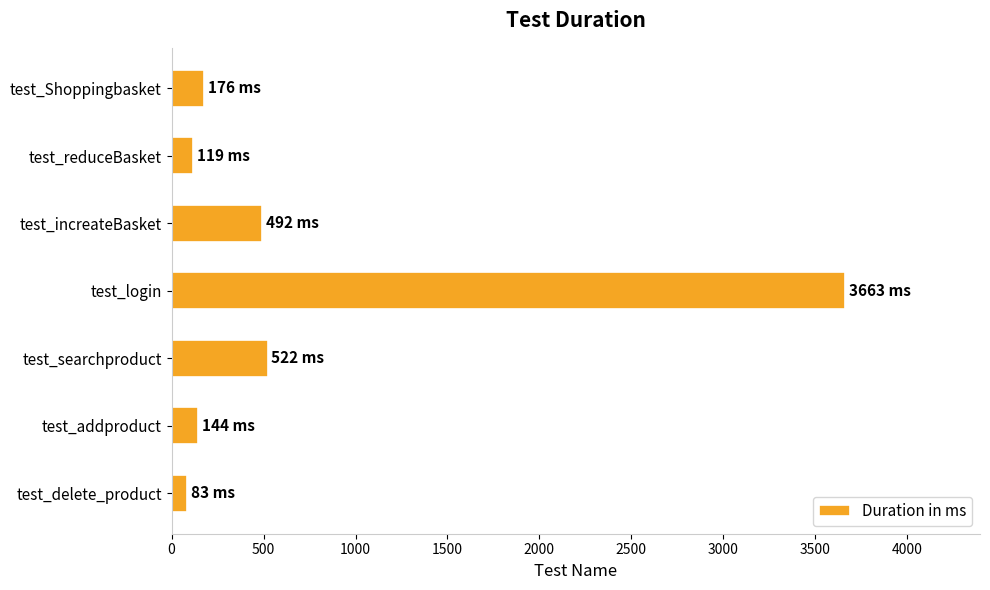

The value at test_searchproduct is 785. True or false?

False